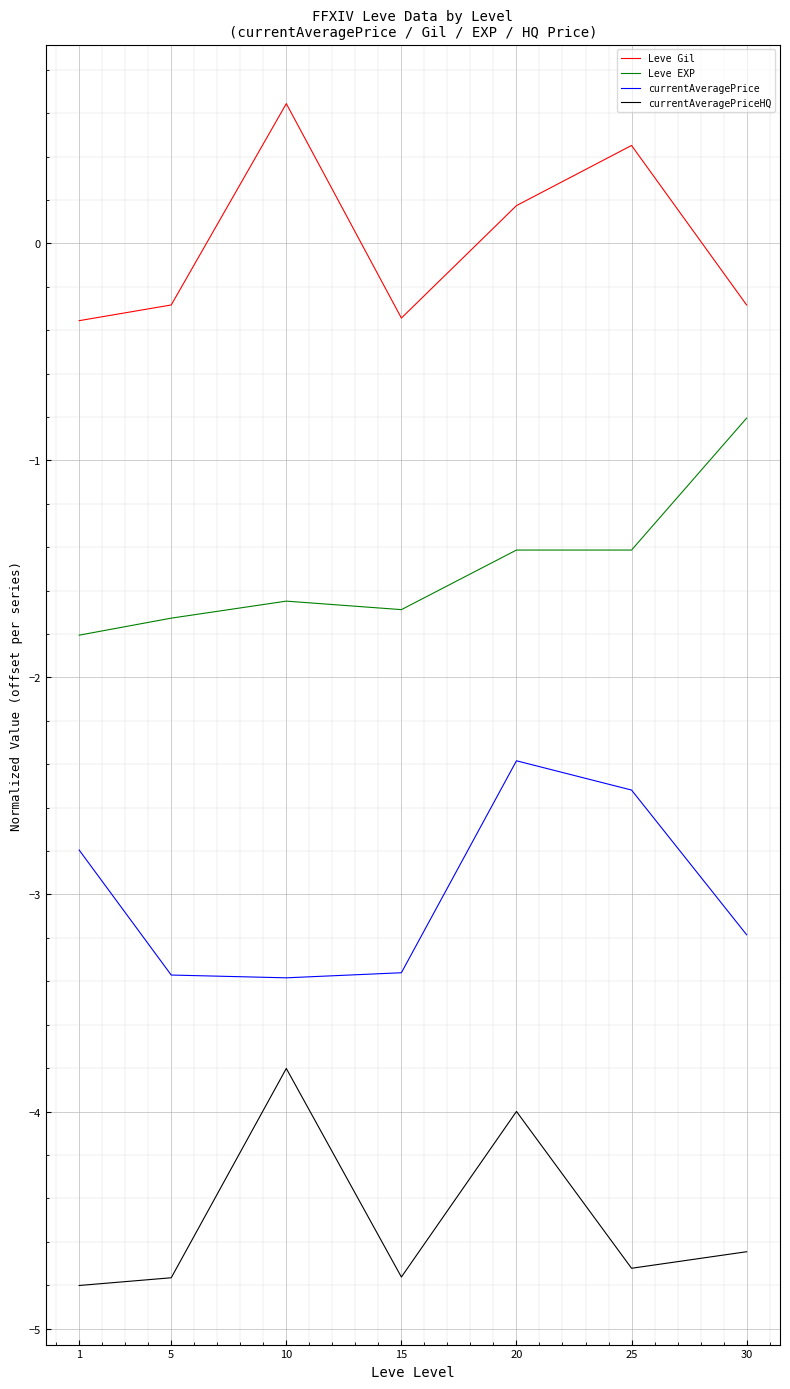

Rank the series at 25 from highest to lowest value.

Leve Gil, Leve EXP, currentAveragePrice, currentAveragePriceHQ